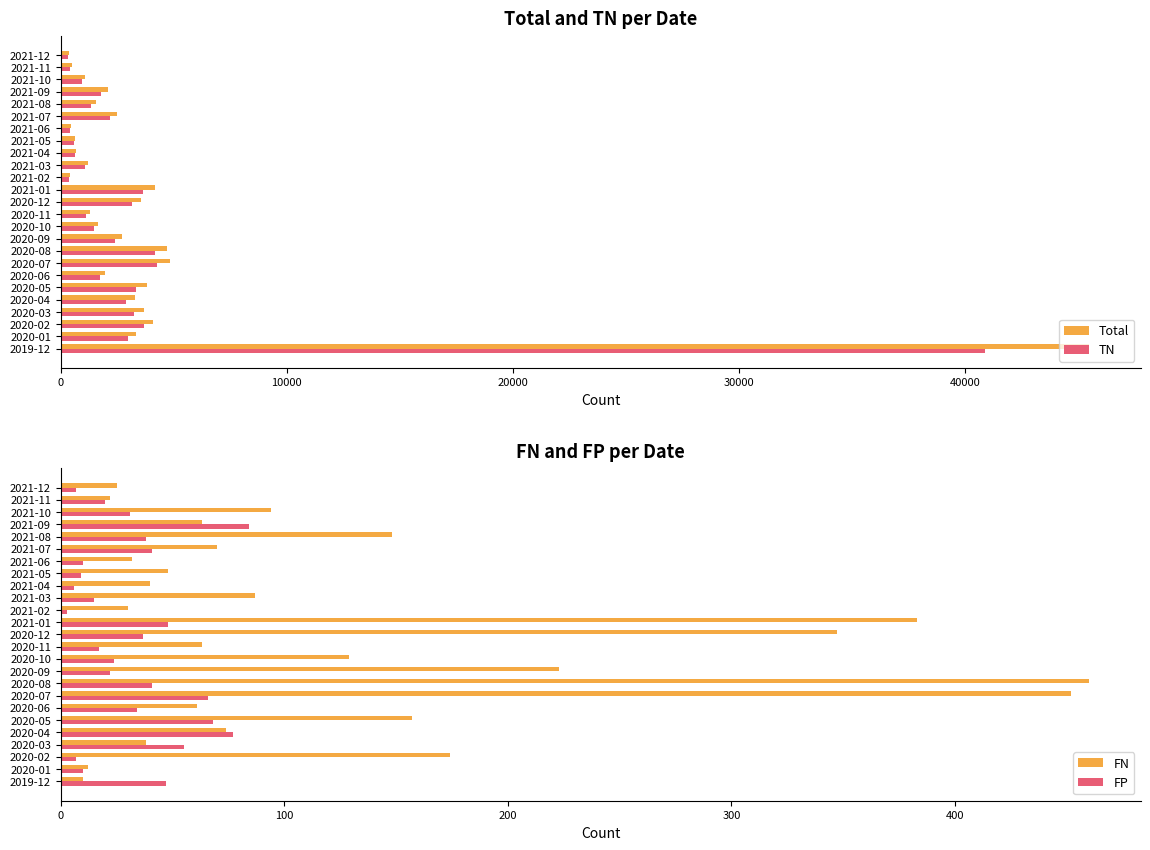

At how many categories does at least one series exceed 17910?

1